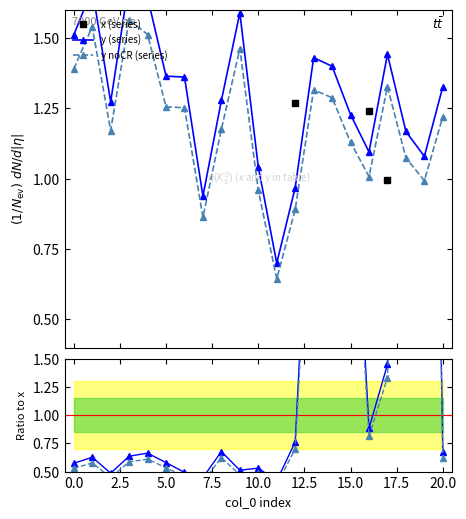

Reading right to left, transcribe all the data shown in this chart.

x (series): 2.0	0.1	0.2	1.0	1.2	0.3	0.3	0.4	1.3	1.7	2.0	3.1	1.9	2.1	2.8	2.4	2.5	2.7	2.6	2.7	2.6
y (series): 1.3	1.1	1.2	1.4	1.1	1.2	1.4	1.4	1.0	0.7	1.0	1.6	1.3	0.9	1.4	1.4	1.6	1.7	1.3	1.7	1.5
y noCR (series): 1.2	1.0	1.1	1.3	1.0	1.1	1.3	1.3	0.9	0.6	1.0	1.5	1.2	0.9	1.3	1.3	1.5	1.6	1.2	1.5	1.4
y / x: 0.7	10.8	6.1	1.5	0.9	3.9	4.5	4.0	0.8	0.4	0.5	0.5	0.7	0.4	0.5	0.6	0.7	0.6	0.5	0.6	0.6
y noCR / x: 0.6	9.9	5.6	1.3	0.8	3.6	4.1	3.6	0.7	0.4	0.5	0.5	0.6	0.4	0.5	0.5	0.6	0.6	0.4	0.6	0.5